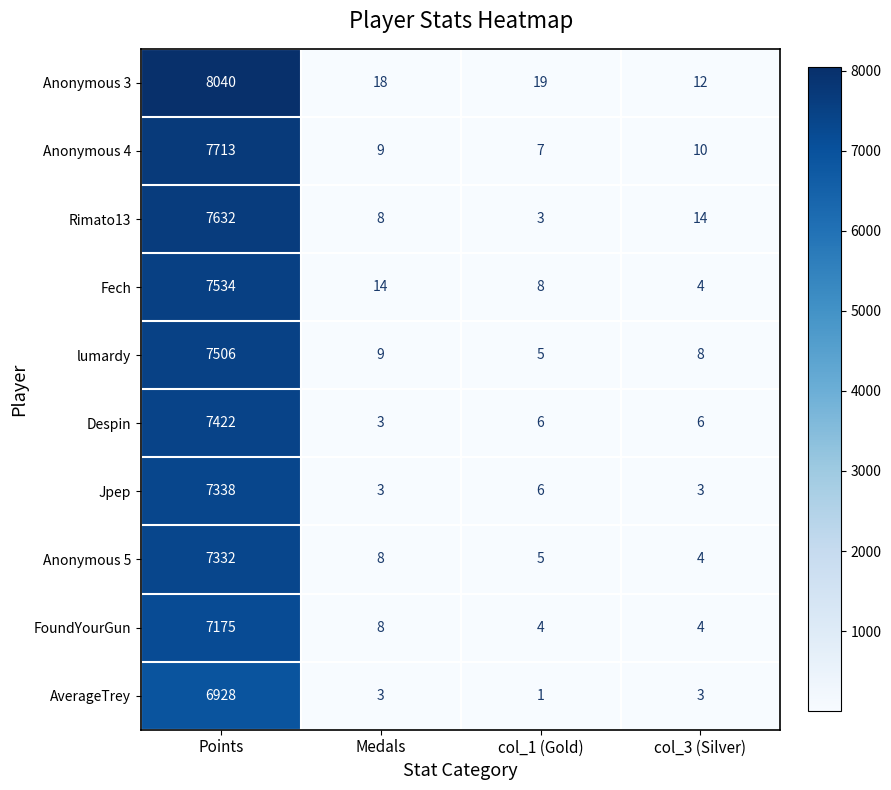

Which category has the highest value in the lumardy series?

Points